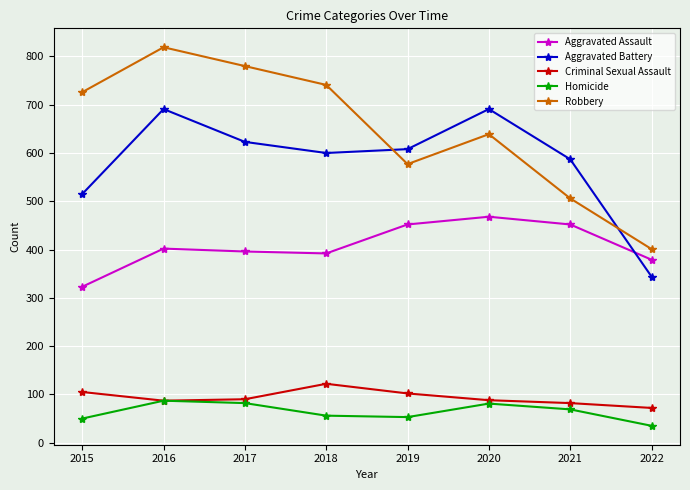

Which series ends up on top after the final intersection of Aggravated Battery and Robbery?

Robbery